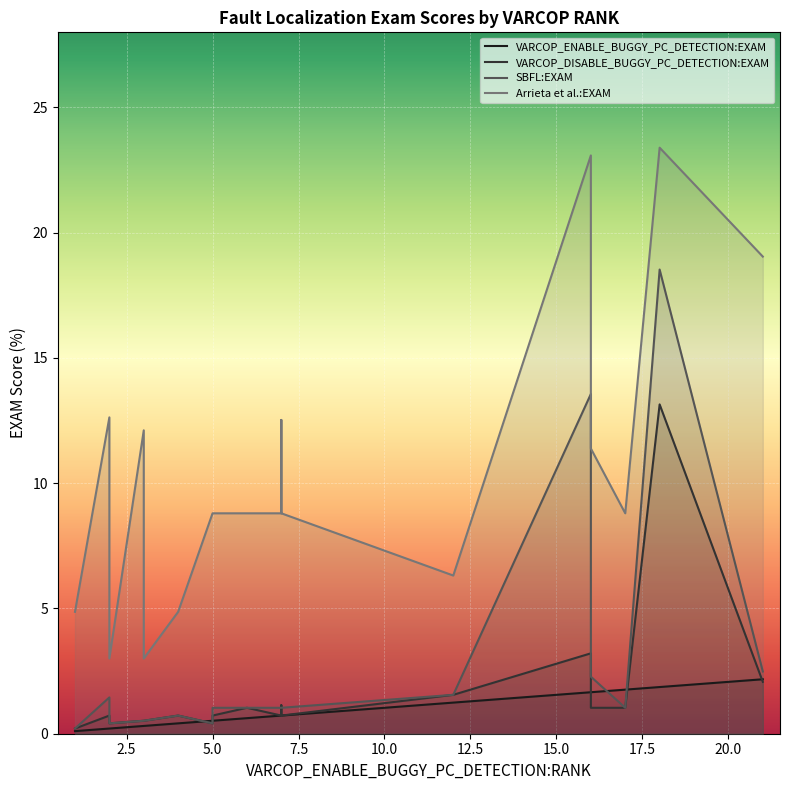

What is the sum of the Arrieta et al.:EXAM values at 3 and 1?

17.0